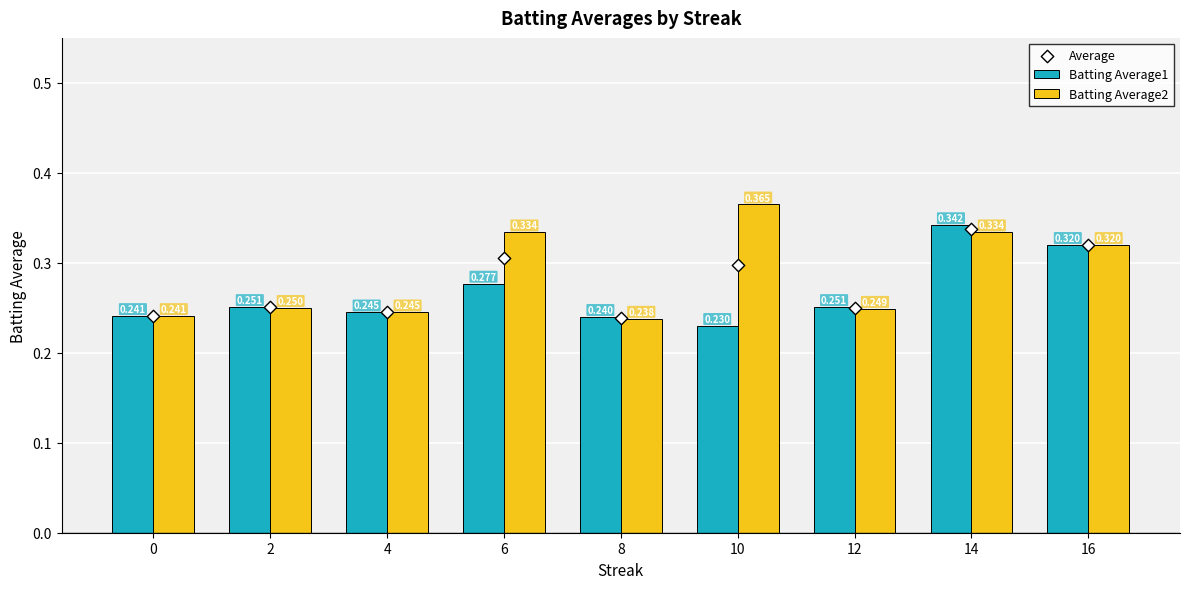

At which category is the sum across all series the highest?

14